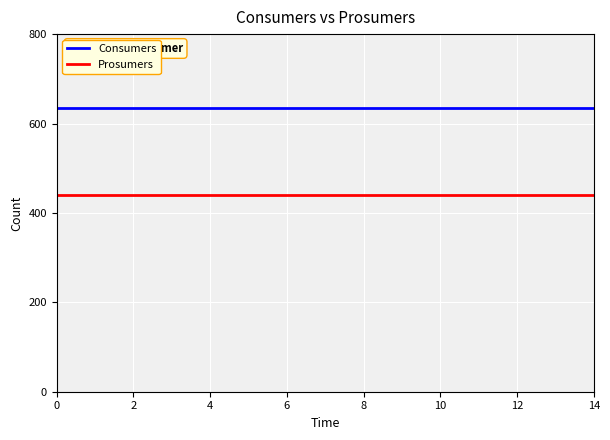

What is the smallest value displayed?

440